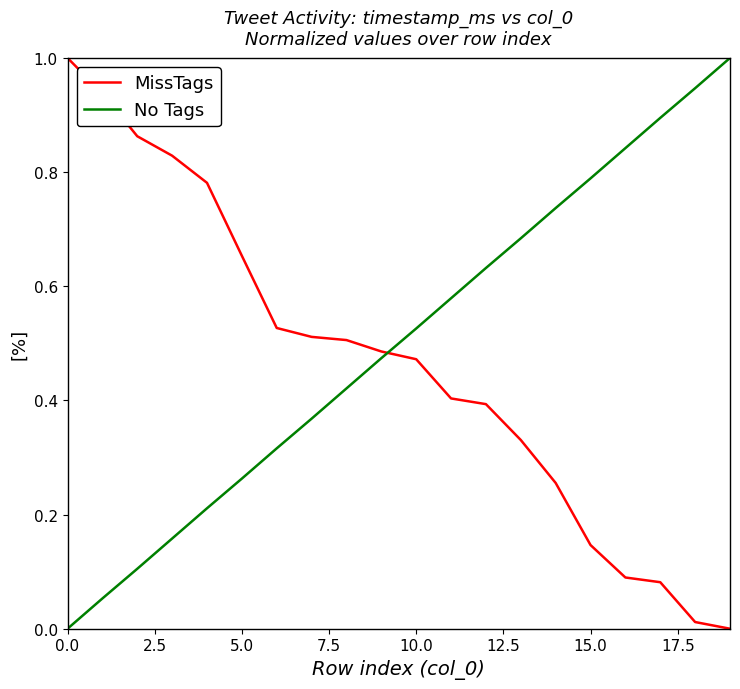

What is the difference between the maximum and minimum values in the MissTags series?

1.0